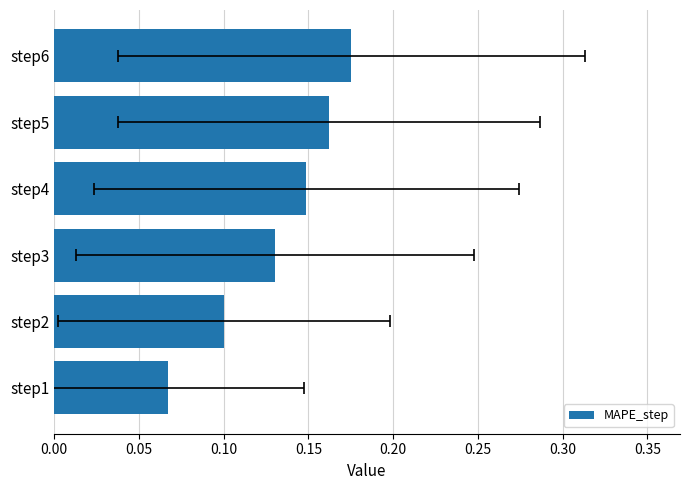

Which has a higher value, step1 or step5?

step5